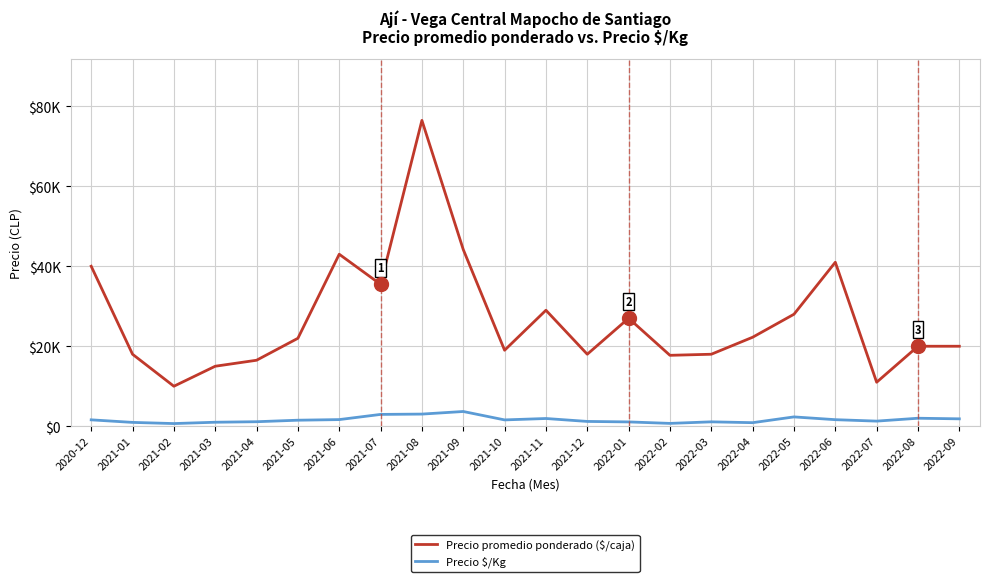

True or false: Precio promedio ponderado ($/caja) has more than 1 points higher than both neighbors.

True